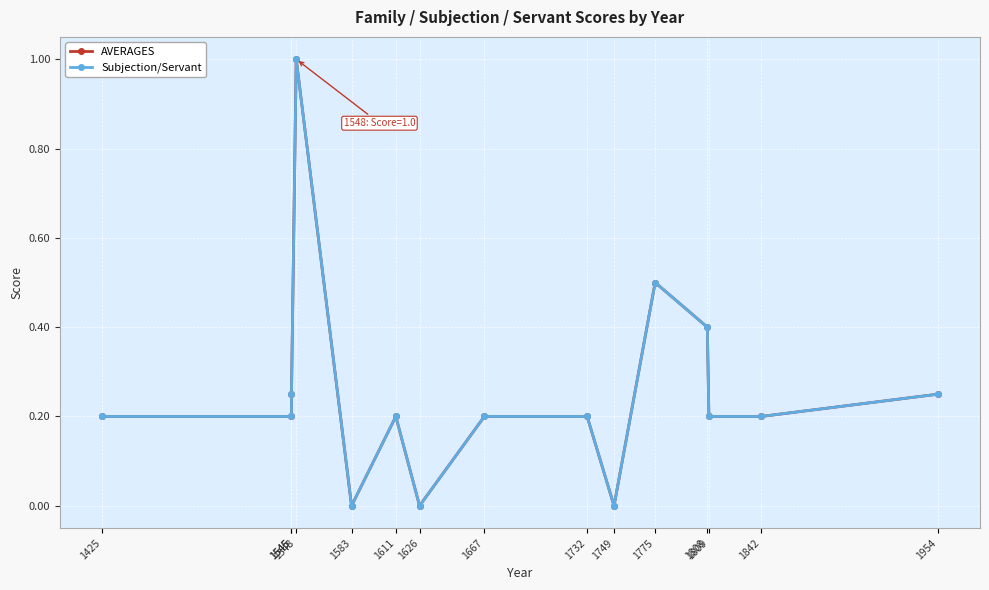

Is it true that Subjection/Servant equals 0.2 at 1667?

True